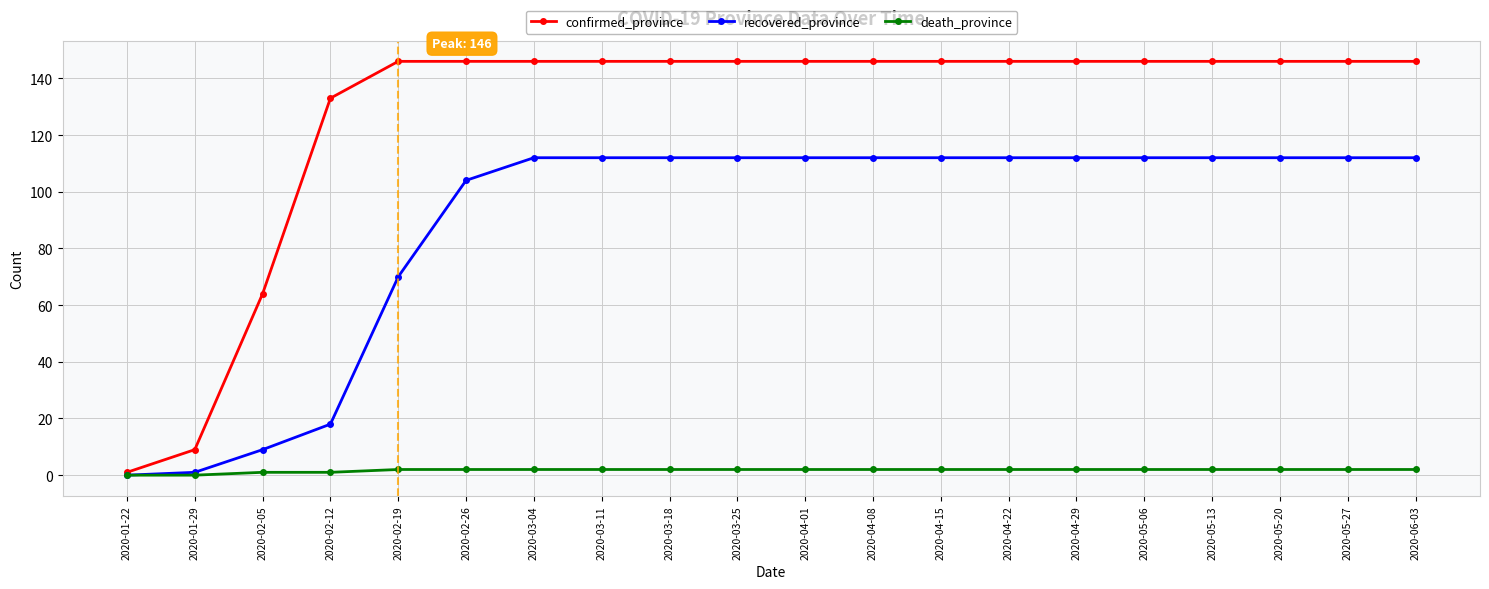

At which label is recovered_province closest to 56?

2020-02-19